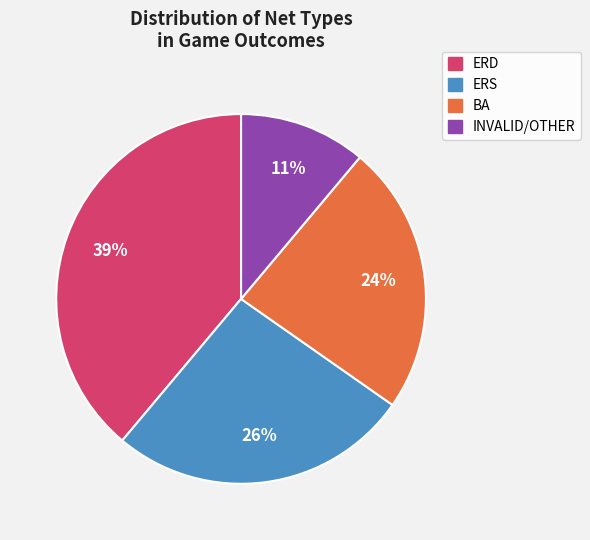

Count the number of slices in the pie.

4